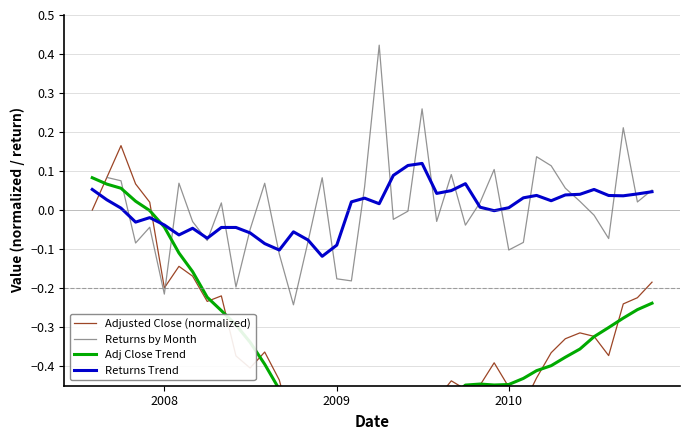

True or false: Returns by Month has more than 1 points higher than both neighbors.

True